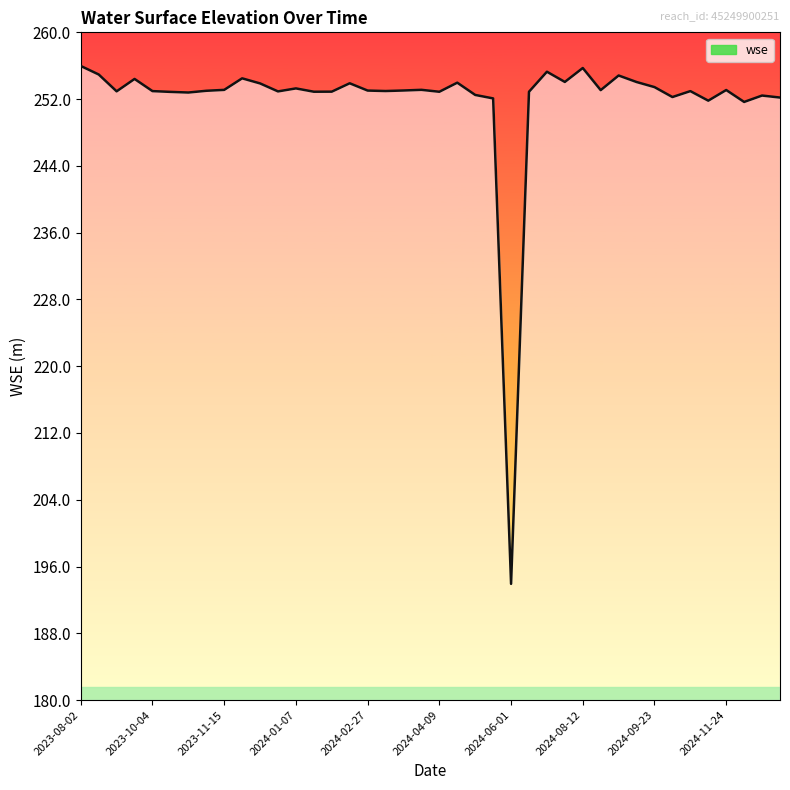

What is the smallest value displayed?

193.9